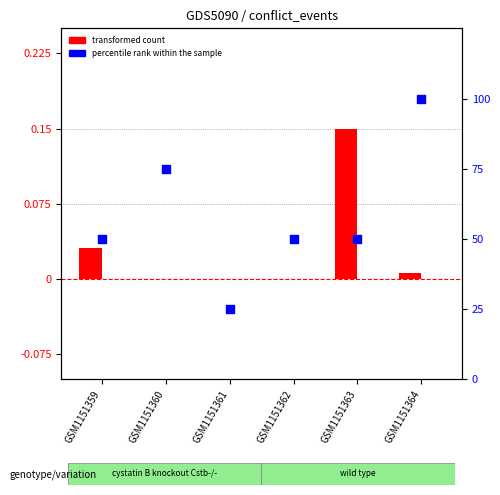

What is the total value across all series at GSM1151360?

75.0